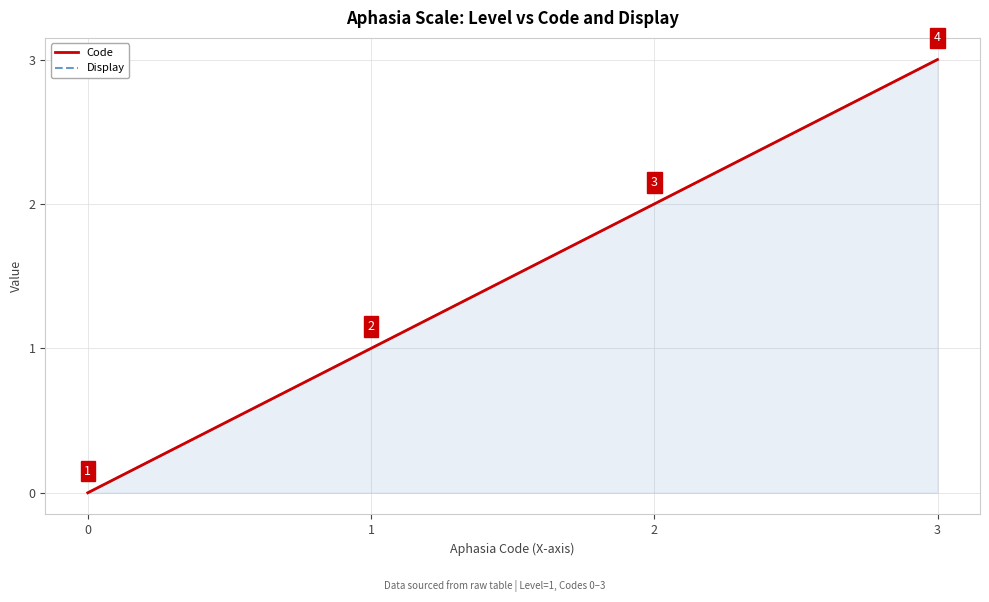

How many lines are shown in the chart?

2